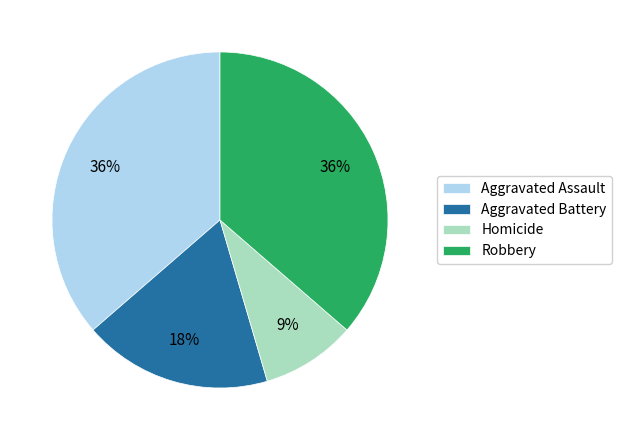

To the nearest percent, what is the combined percentage of Aggravated Battery and Homicide?

27%